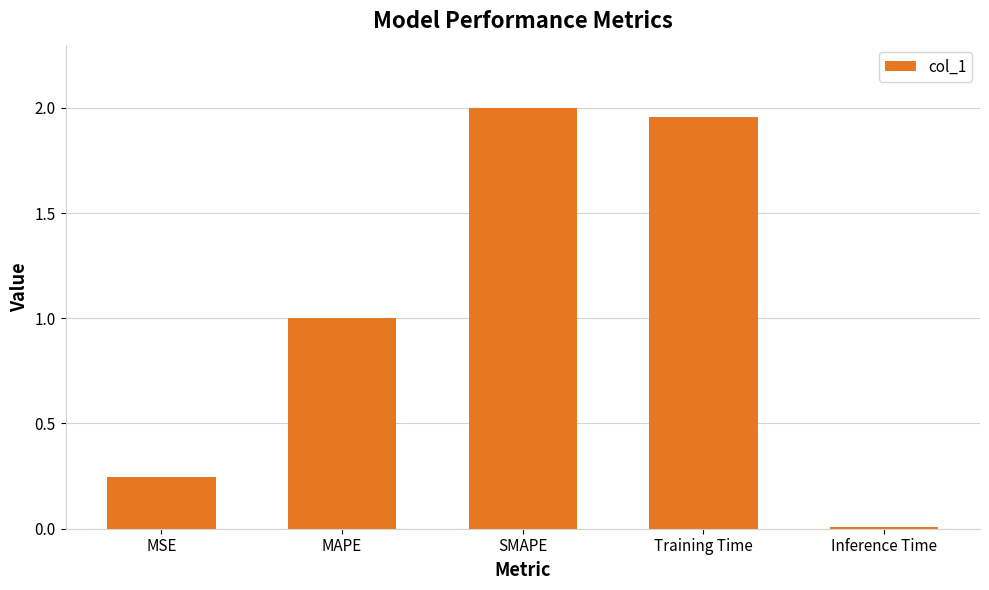

At which label is the value closest to 1?

MAPE